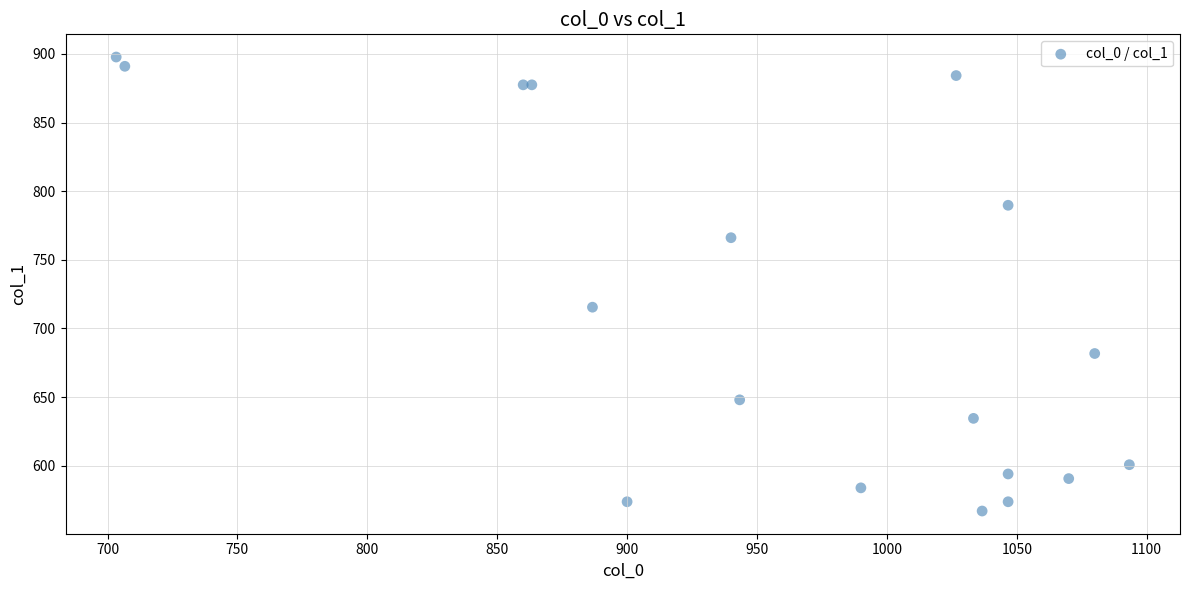

What Y value in the scatter plot is closest to 732?

715.5